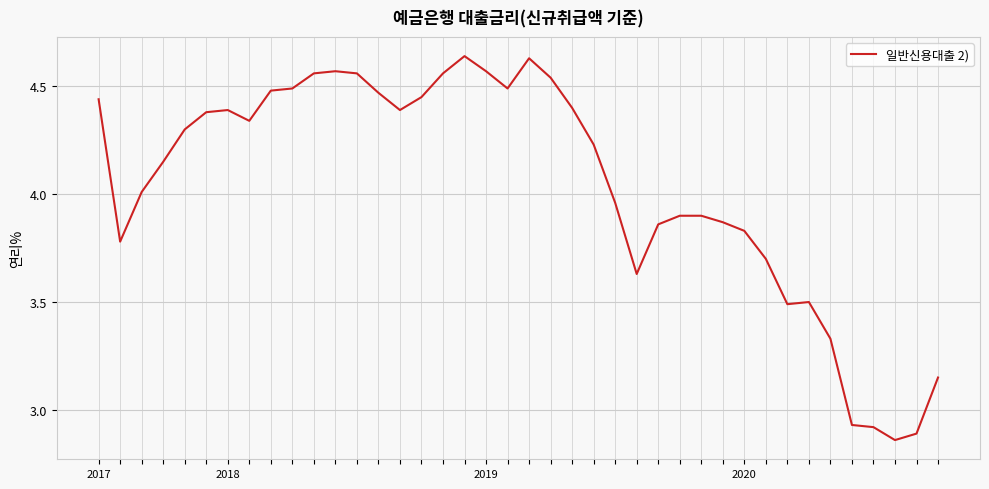

What is the difference between the maximum and minimum values?

1.8